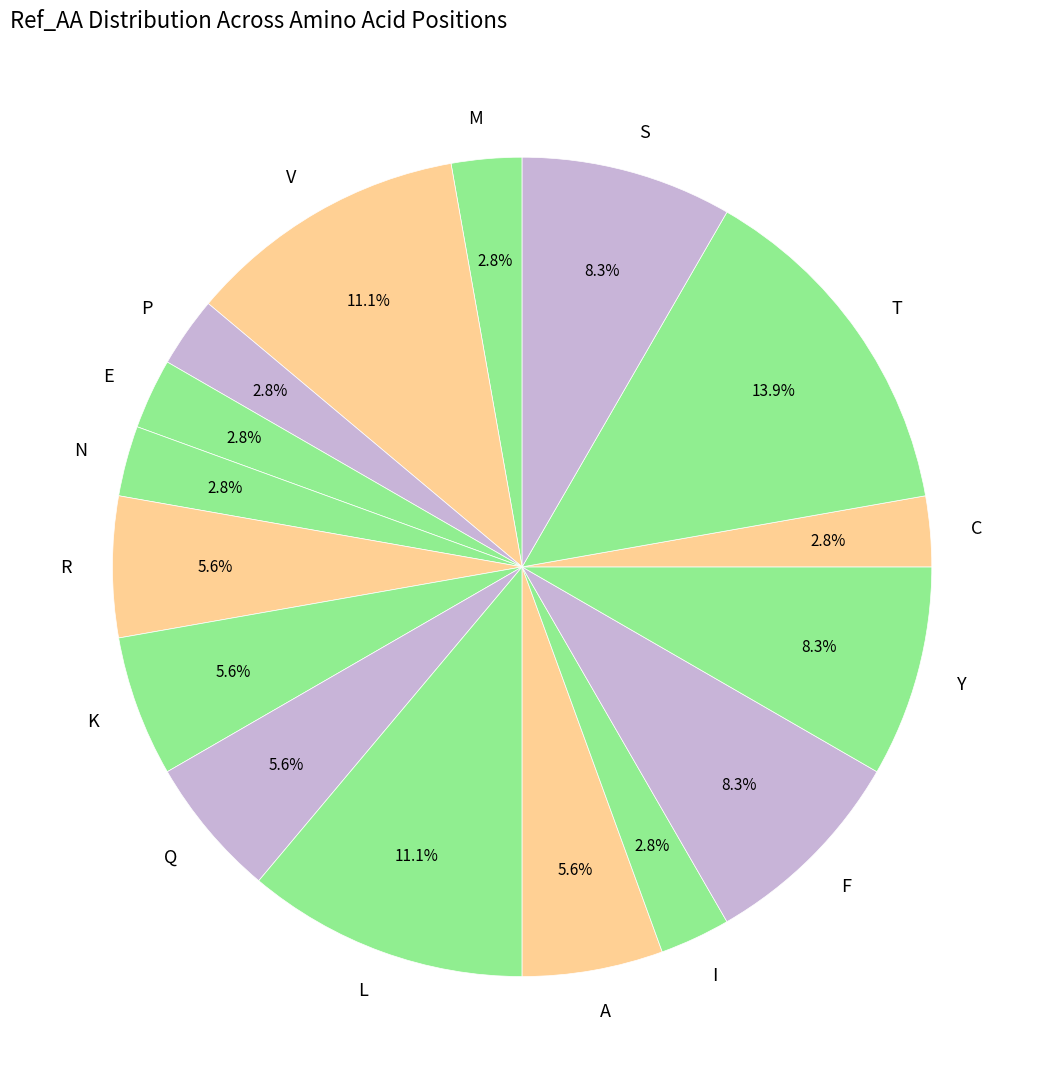

Which slice is the largest?

T